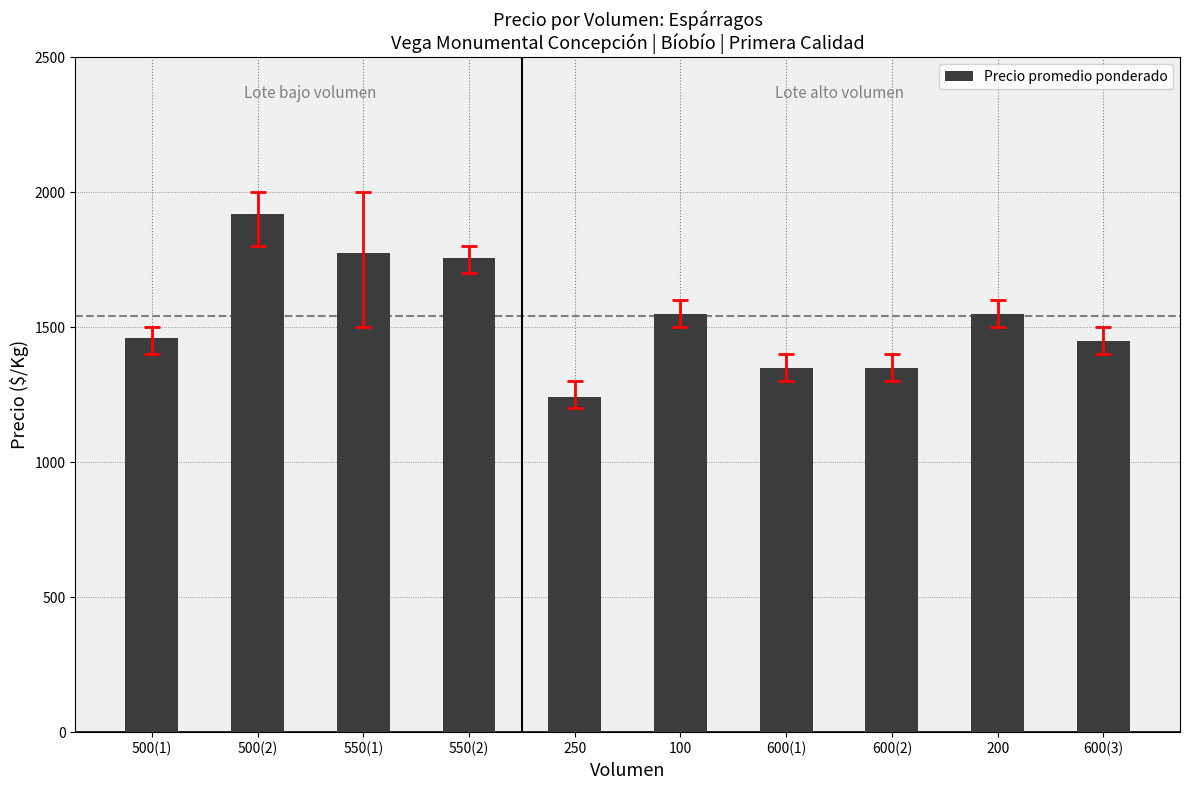

Reading right to left, what are all the values shown in this chart?

600(3)=1450	200=1550	600(2)=1350	600(1)=1350	100=1550	250=1240	550(2)=1755	550(1)=1773	500(2)=1920	500(1)=1460